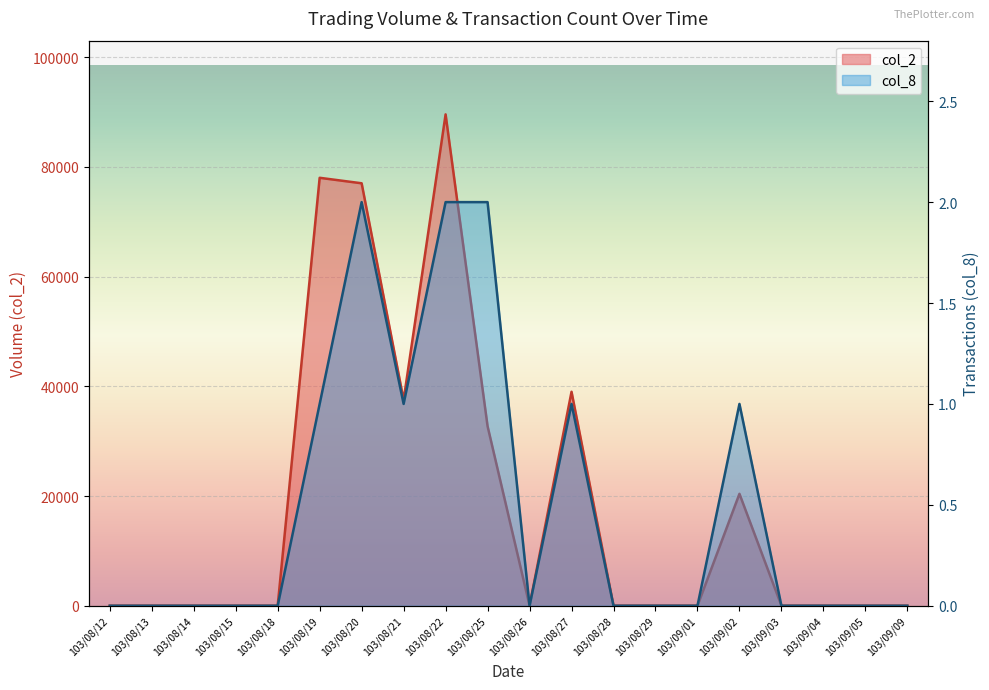

Is the value of col_2 at 103/08/18 greater than the value of col_8 at 103/08/27?

No